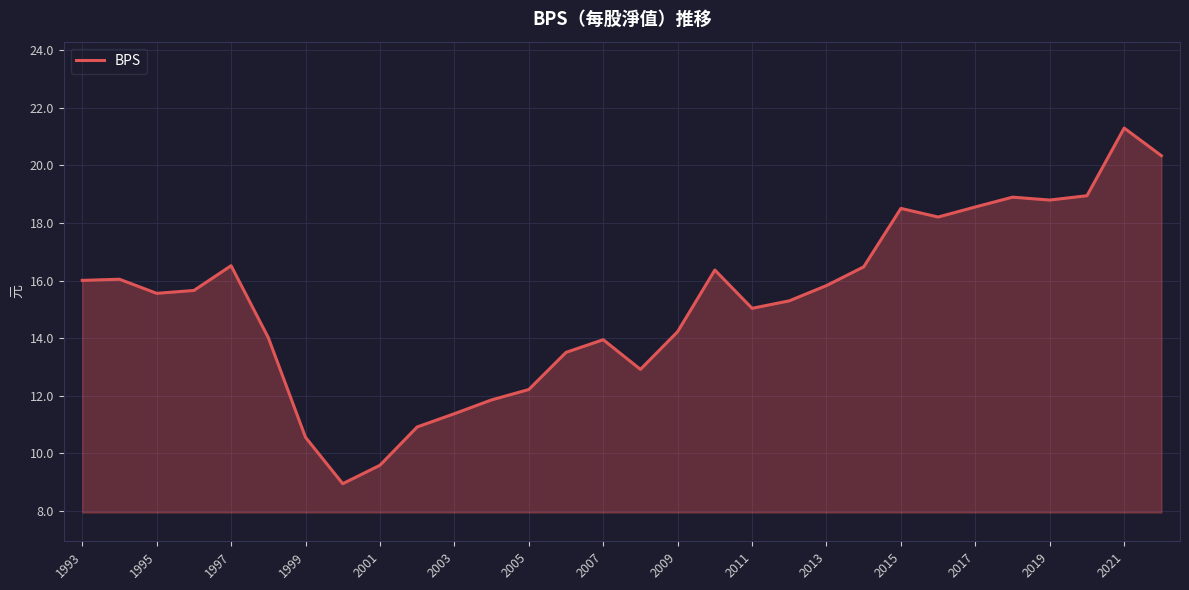

What is the greatest value displayed?

21.3